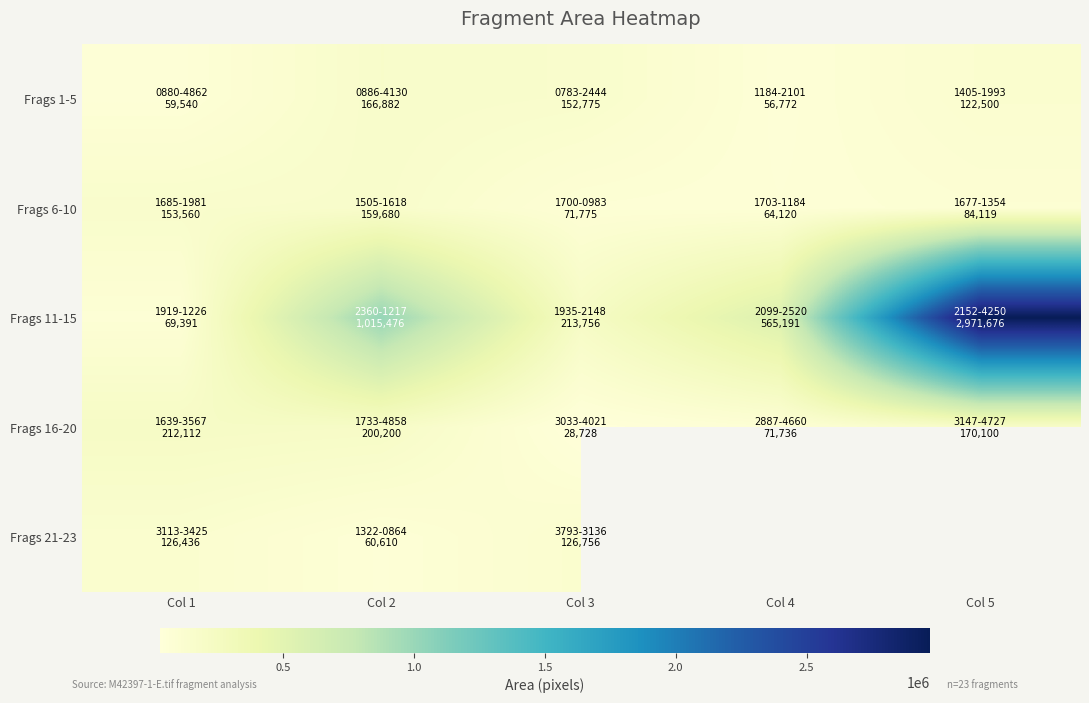

At which label does Frags 16-20 reach its peak?

Col 1